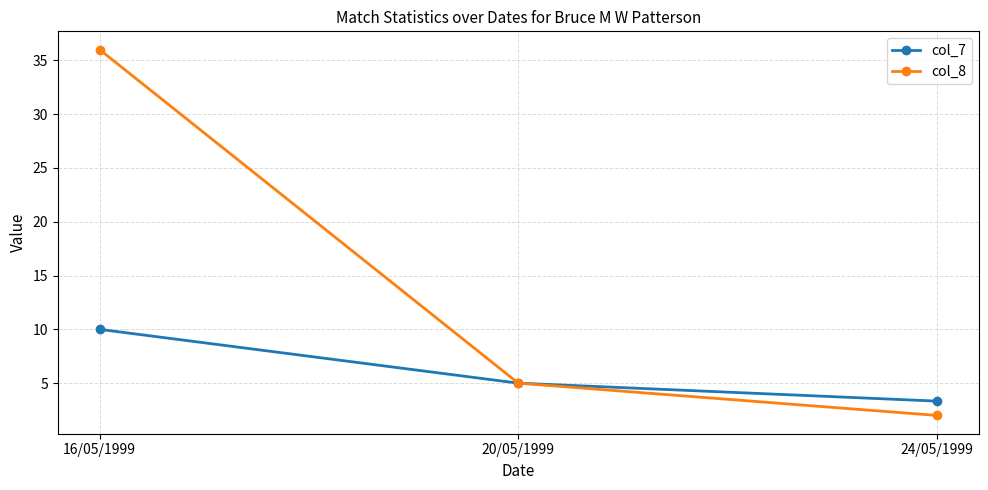

Reading left to right, what are all the values shown in this chart?

col_7: 16/05/1999=10.0	20/05/1999=5.0	24/05/1999=3.3
col_8: 16/05/1999=36.0	20/05/1999=5.0	24/05/1999=2.0